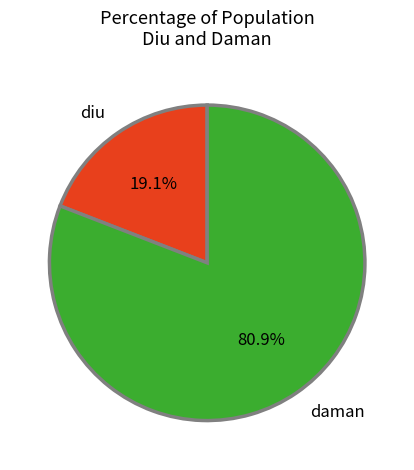

Rank the categories by value from highest to lowest.

daman, diu